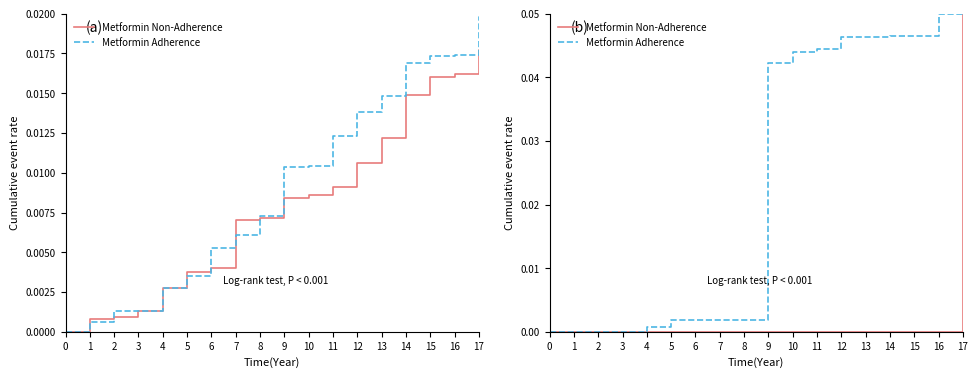

Between 6 and 12, which series saw the biggest shift?

Metformin Adherence